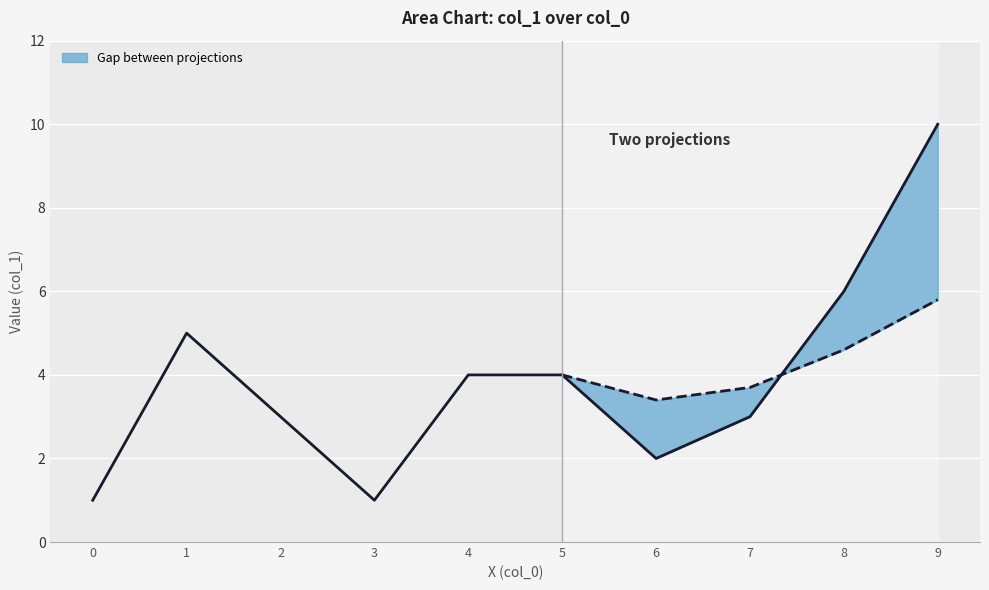

Between 2 and 9, which is larger?

9